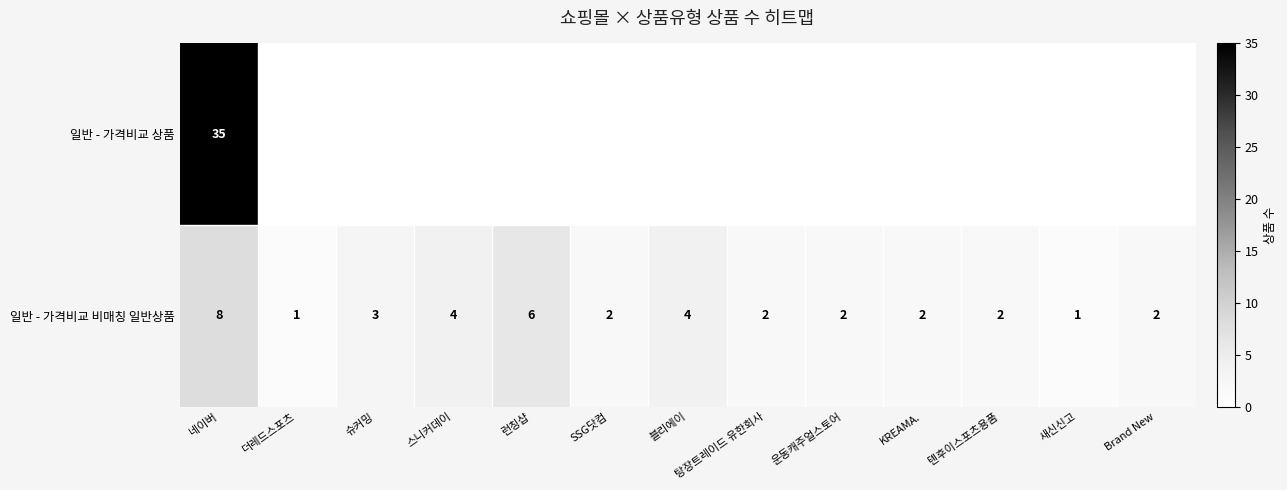

At how many categories does at least one series exceed 22?

1